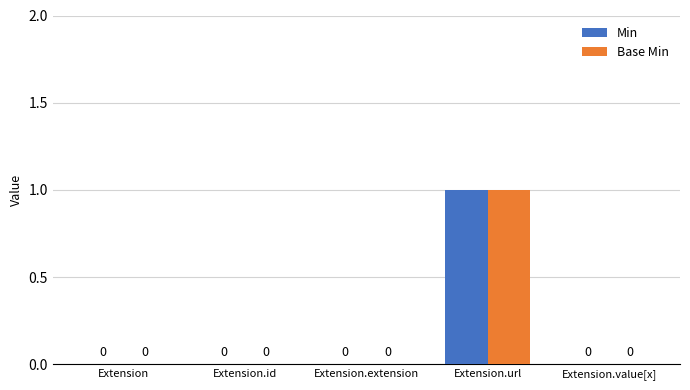

At which category is the sum across all series the highest?

Extension.url